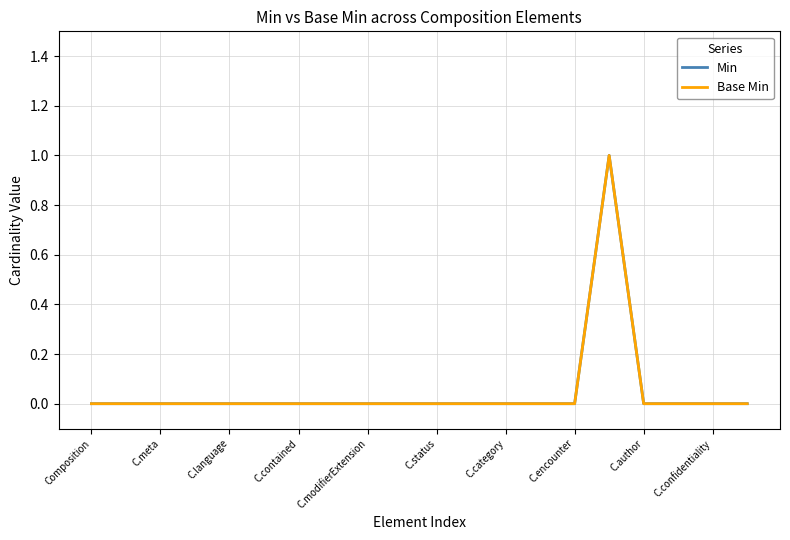

True or false: Min and Base Min cross at least once.

False